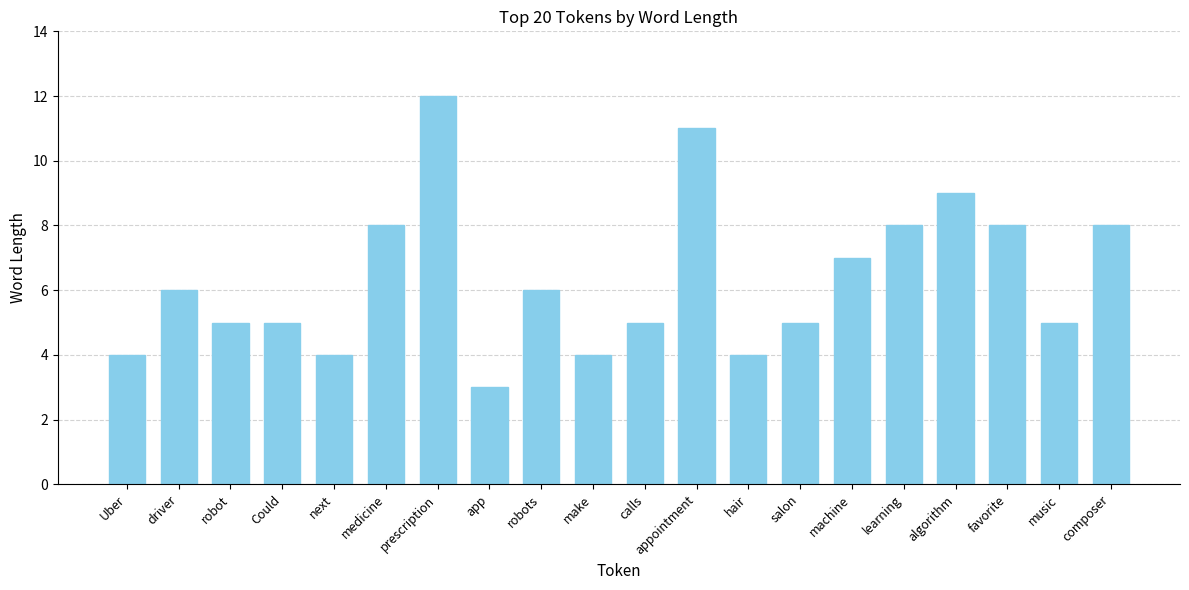

What is the difference between the second highest and minimum values?

8